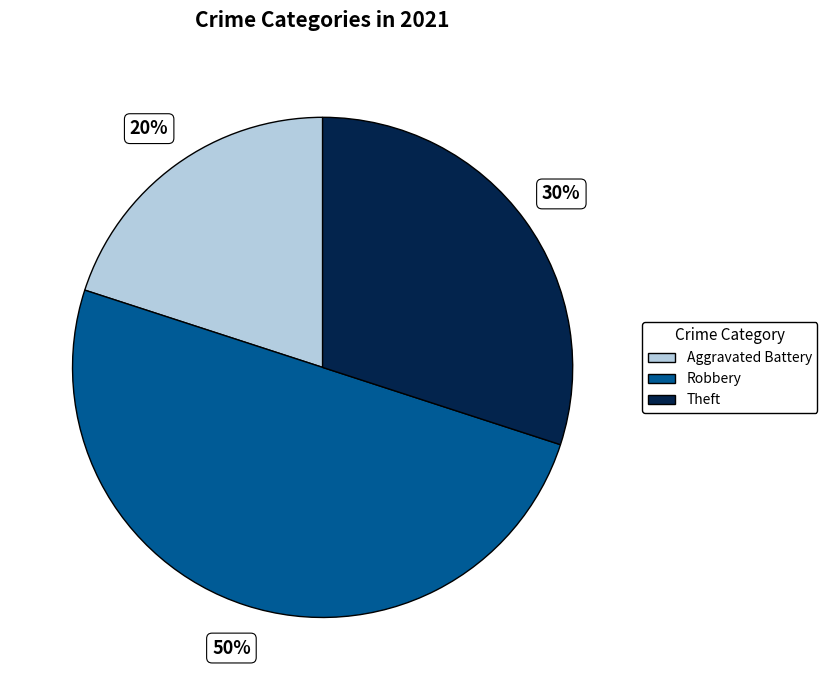

To the nearest percent, what is the average slice percentage?

33%